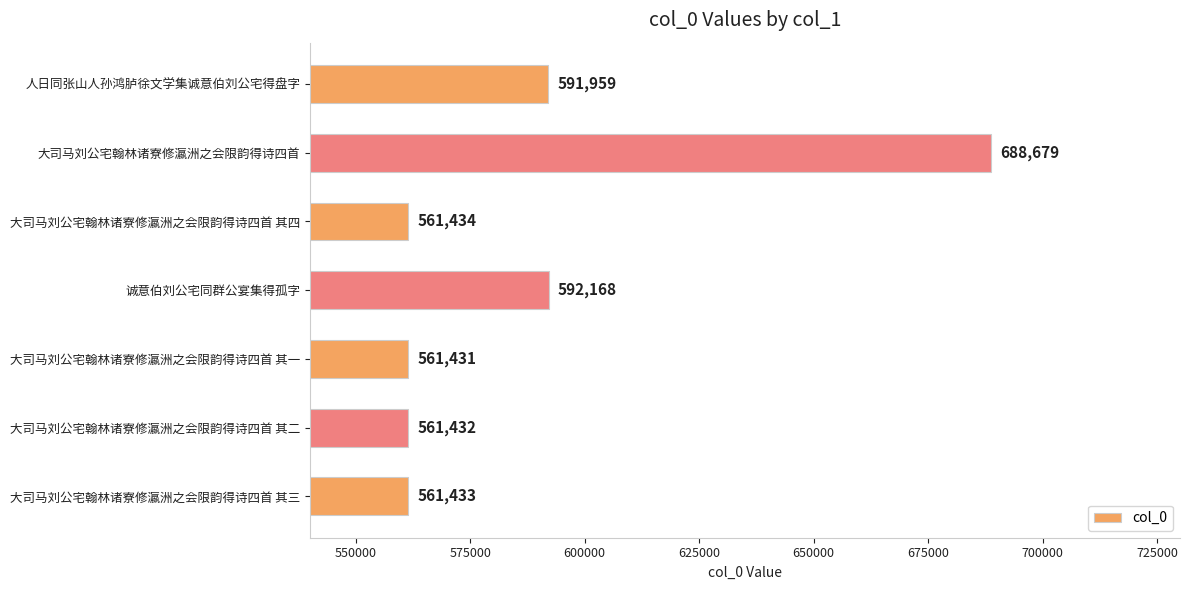

The chart shows a value of 388854 at 大司马刘公宅翰林诸寮修瀛洲之会限韵得诗四首 其三. True or false?

False